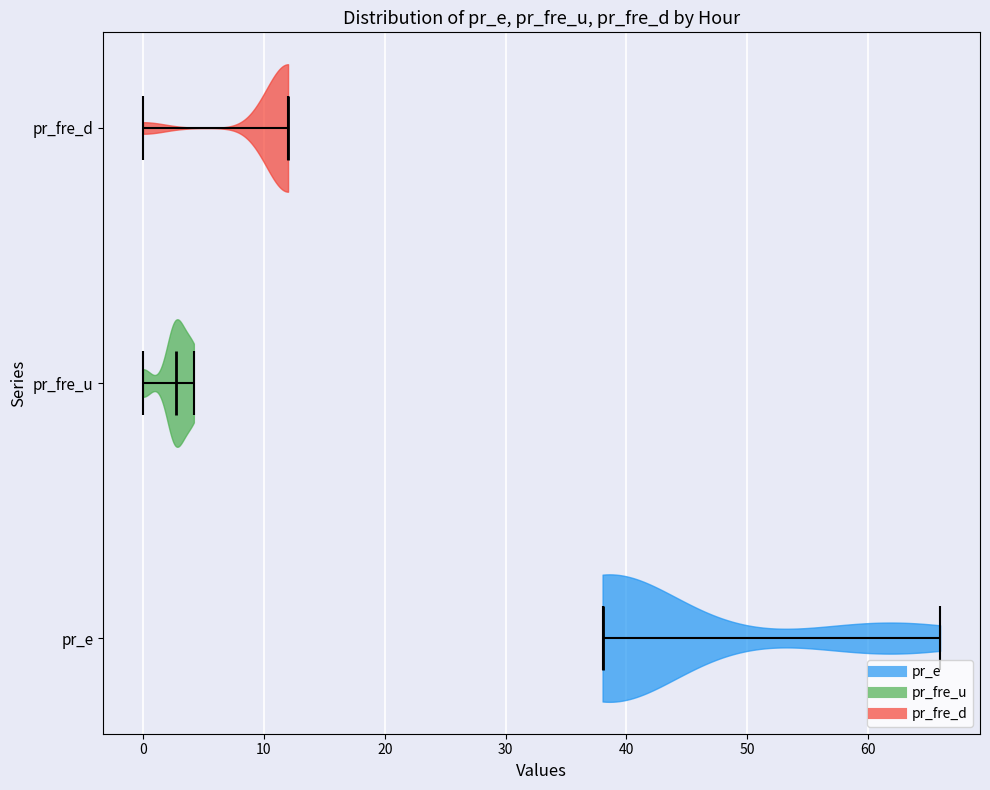

Reading bottom to top, read every violin against the x-axis: where its median line is, and the lowest and highest points it reaches. The values are not printed on the chart, so give them approximately, as read against the axis.

pr_e: median line 38, lowest point 38, highest point 66
pr_fre_u: median line 3, lowest point 0, highest point 4
pr_fre_d: median line 12, lowest point 0, highest point 12